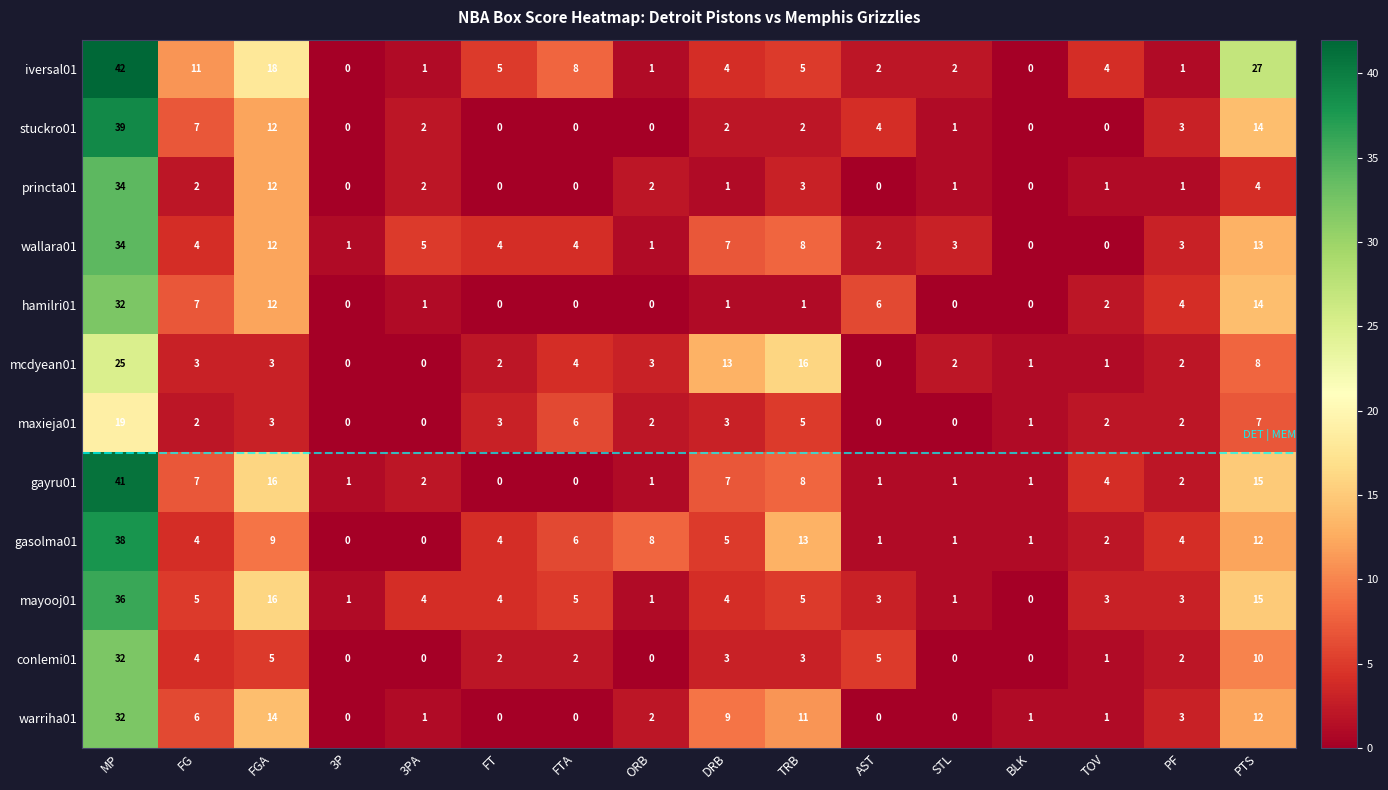

Where is princta01 nearest to the value 17?

FGA